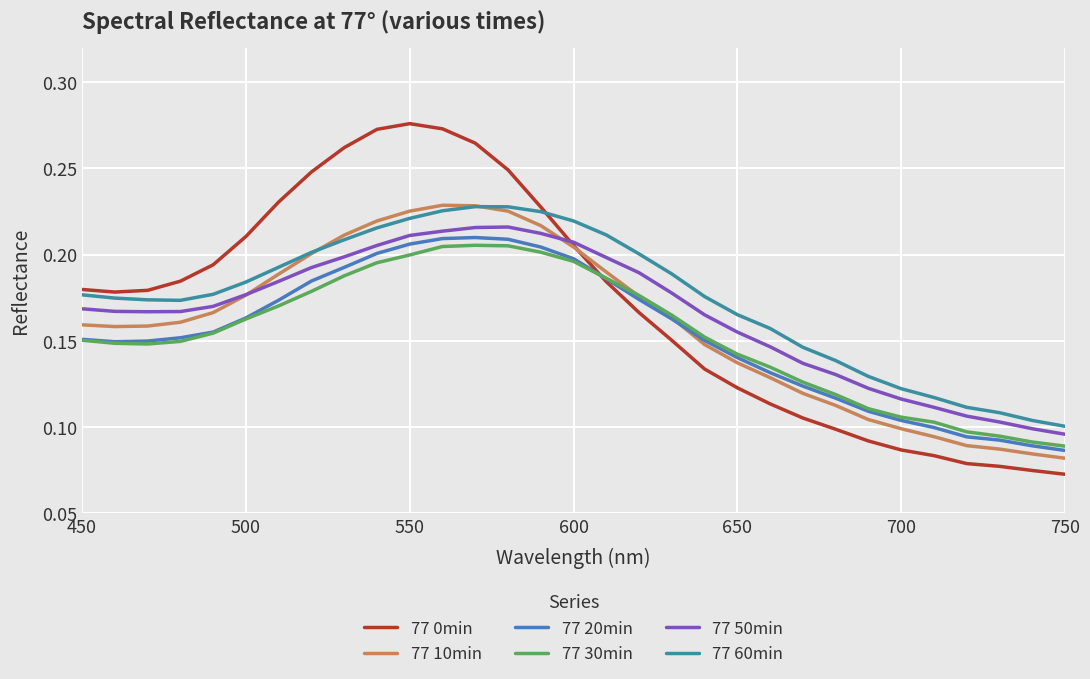

Which series has the largest range (max minus min)?

77 0min